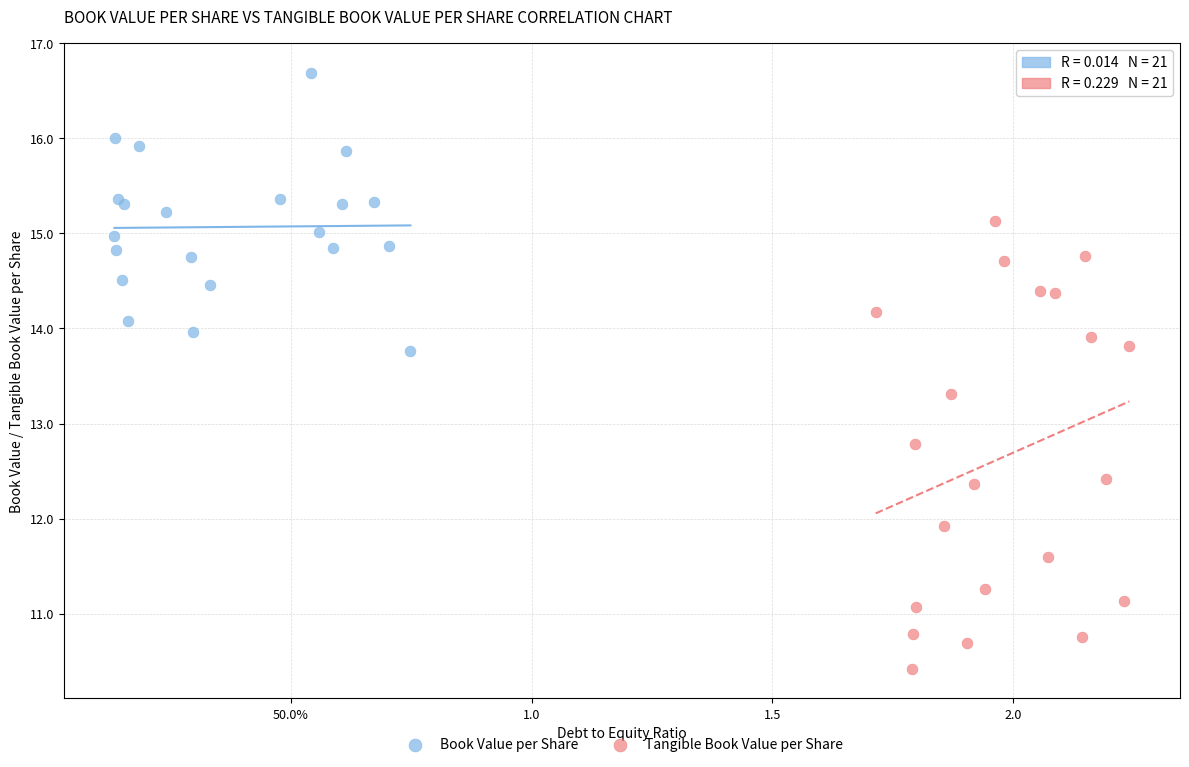

Which series has the largest Y range (max minus min)?

Tangible Book Value per Share